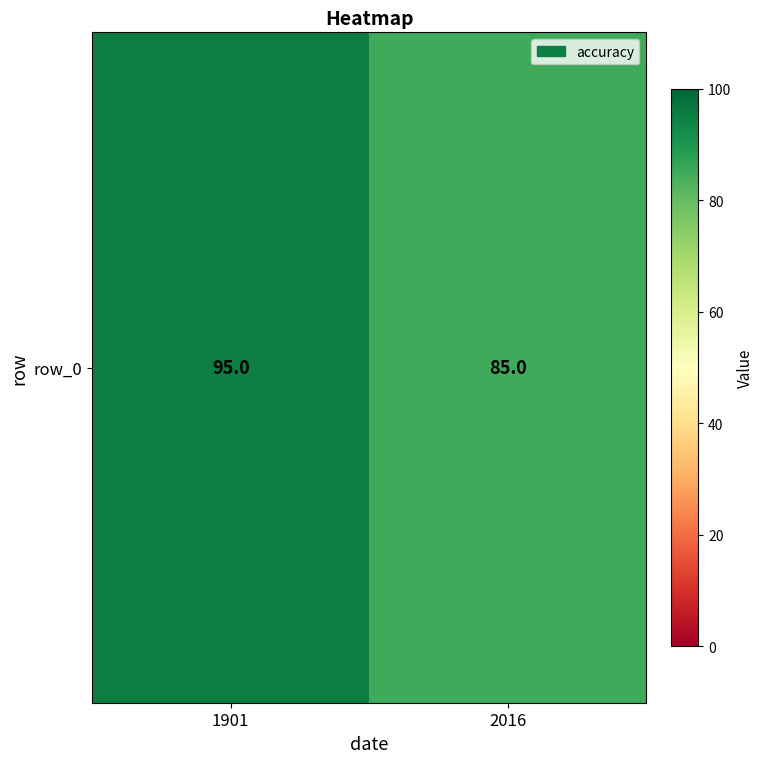

List the labels in order of value, smallest first.

2016, 1901